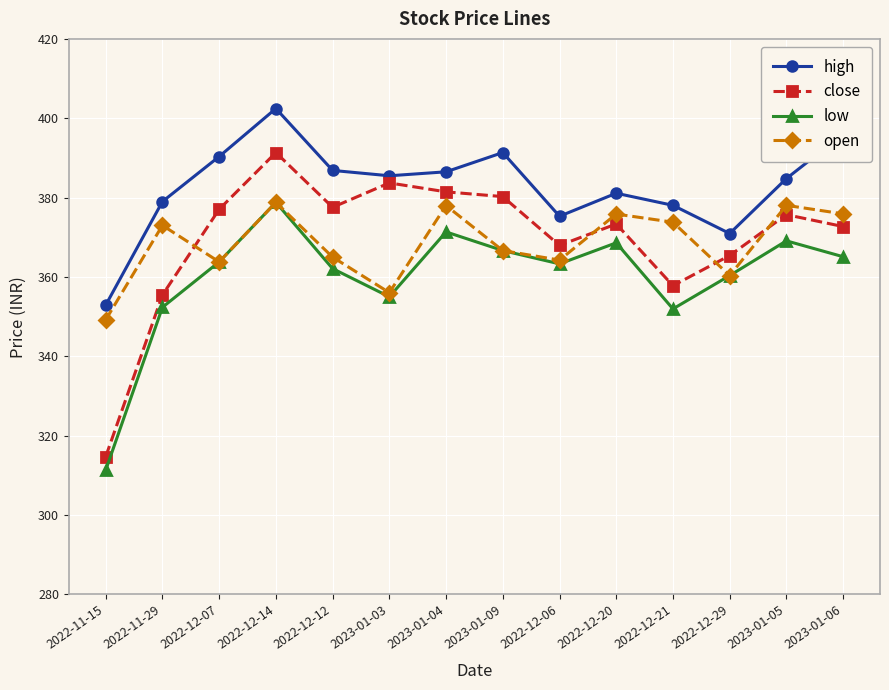

Which series has the largest total across all categories?

high